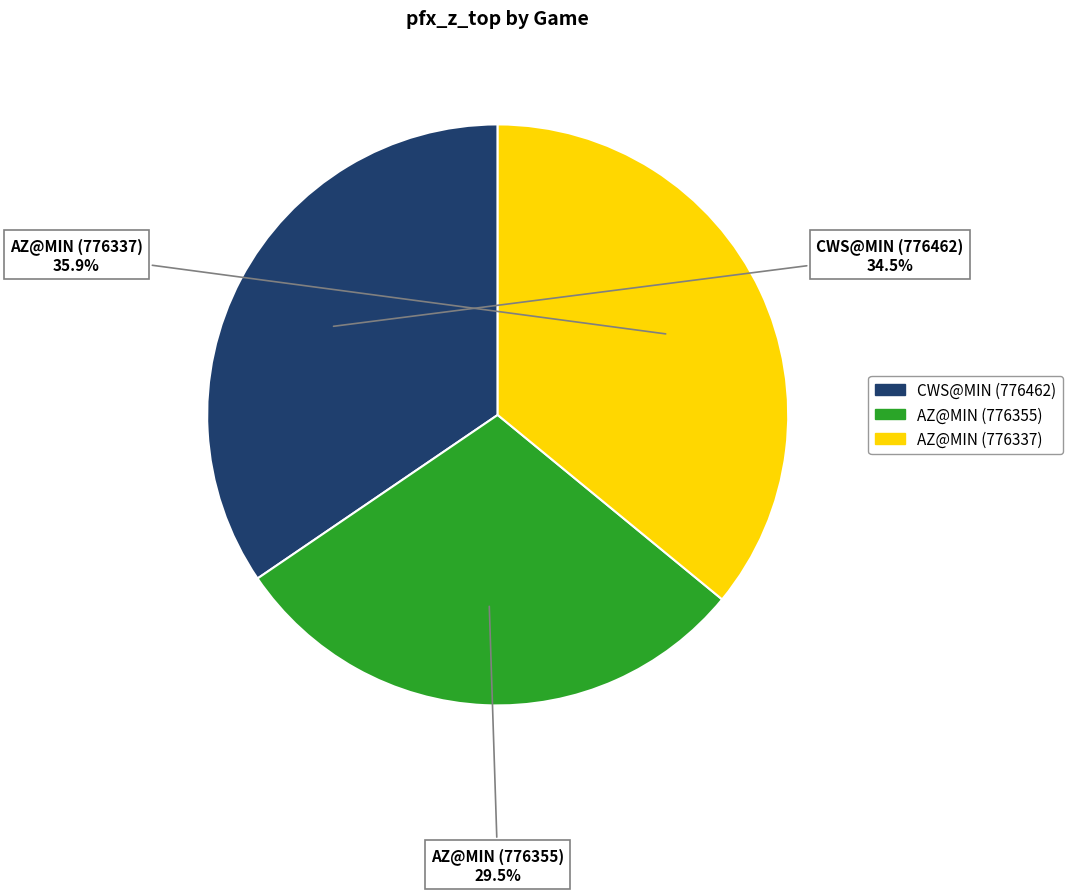

Do AZ@MIN (776337) and AZ@MIN (776355) together represent more than half of the pie?

Yes